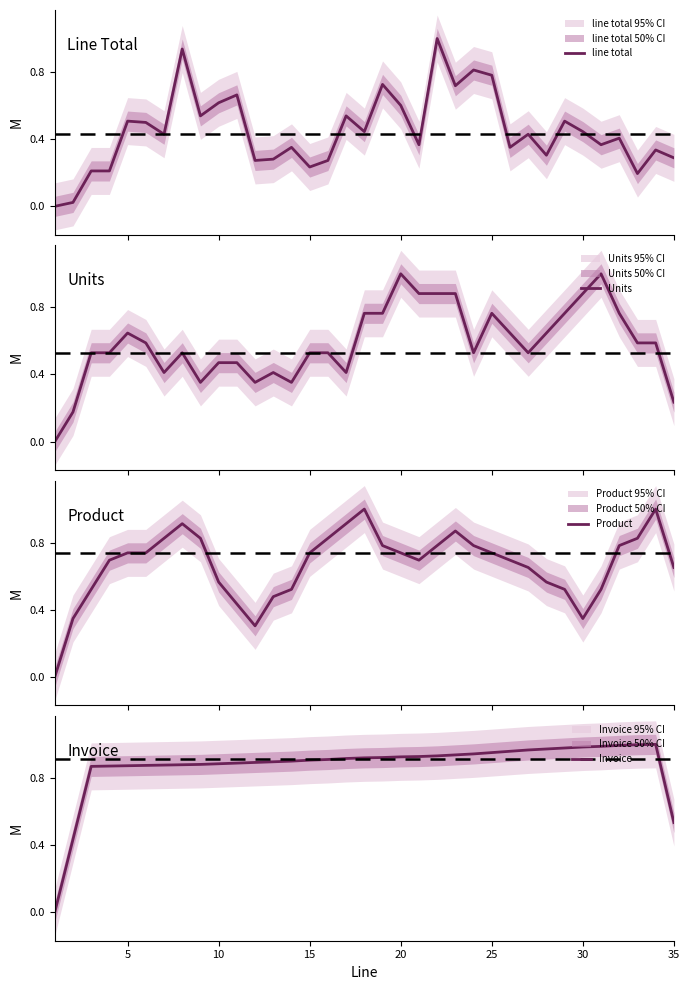

Reading left to right, transcribe all the data shown in this chart.

line total: 0.0	0.0	0.2	0.2	0.5	0.5	0.4	0.9	0.5	0.6	0.7	0.3	0.3	0.4	0.2	0.3	0.5	0.4	0.7	0.6	0.4	1.0	0.7	0.8	0.8	0.4	0.4	0.3	0.5	0.4	0.4	0.4	0.2	0.3	0.3
Units: 0.0	0.2	0.5	0.5	0.6	0.6	0.4	0.5	0.4	0.5	0.5	0.4	0.4	0.4	0.5	0.5	0.4	0.8	0.8	1.0	0.9	0.9	0.9	0.5	0.8	0.6	0.5	0.6	0.8	0.9	1.0	0.8	0.6	0.6	0.2
Product: 0.0	0.3	0.5	0.7	0.7	0.7	0.8	0.9	0.8	0.6	0.4	0.3	0.5	0.5	0.7	0.8	0.9	1.0	0.8	0.7	0.7	0.8	0.9	0.8	0.7	0.7	0.7	0.6	0.5	0.3	0.5	0.8	0.8	1.0	0.7
Invoice: 0.0	0.4	0.9	0.9	0.9	0.9	0.9	0.9	0.9	0.9	0.9	0.9	0.9	0.9	0.9	0.9	0.9	0.9	0.9	0.9	0.9	0.9	0.9	0.9	1.0	1.0	1.0	1.0	1.0	1.0	1.0	1.0	1.0	1.0	0.5